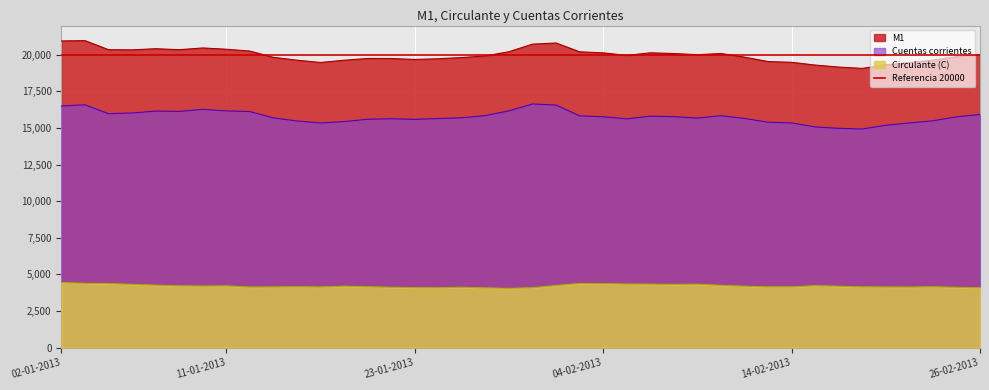

Does the chart display data point markers on the line(s)?

No